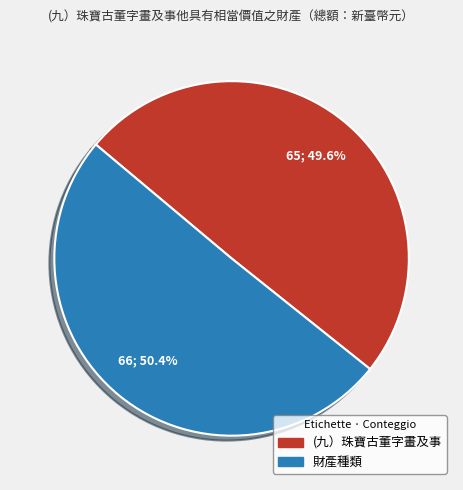

To the nearest percent, what percentage of the pie is 財產種類?

50%